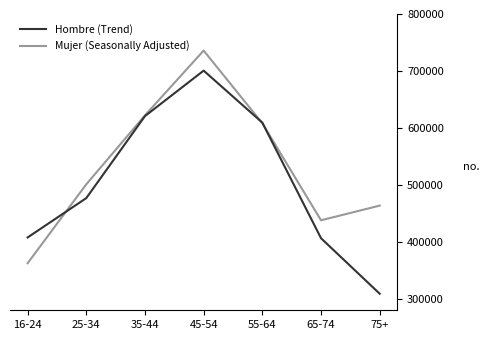

What is the sum of the Hombre (Trend) values at 45-54 and 35-44?

1321454